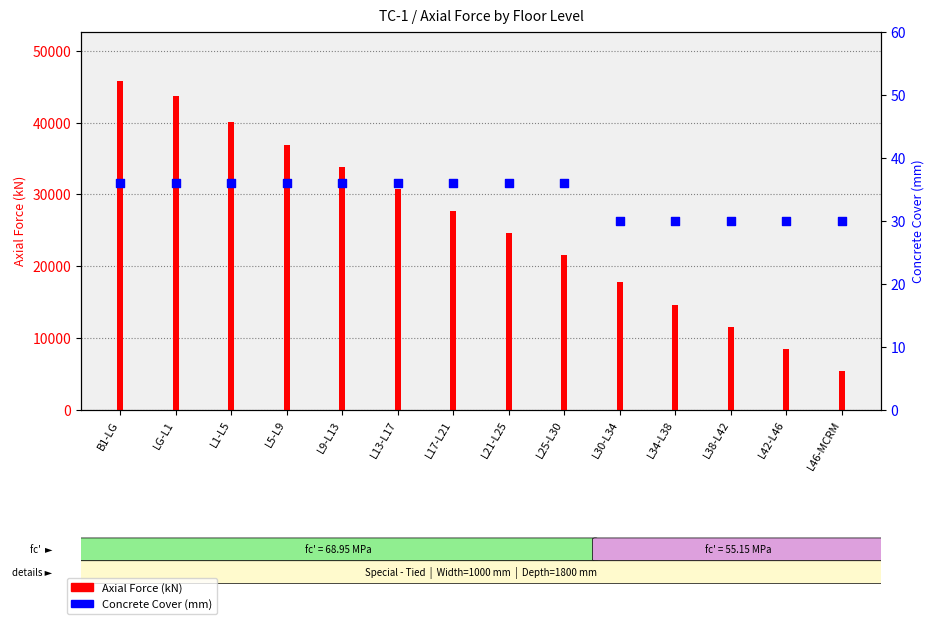

What is the total value across all series at L42-L46?

8512.5